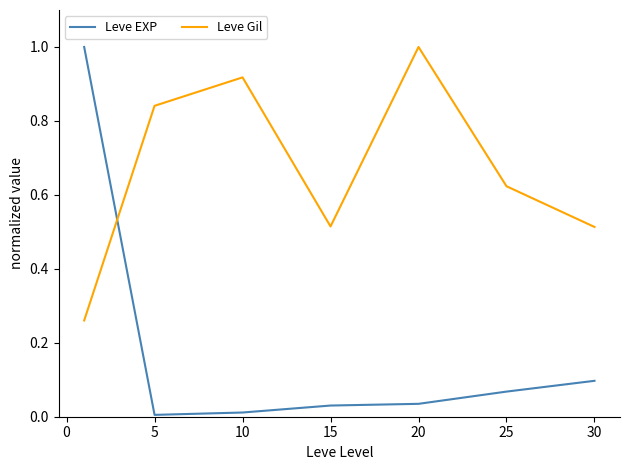

Which series has the widest spread of values?

Leve EXP